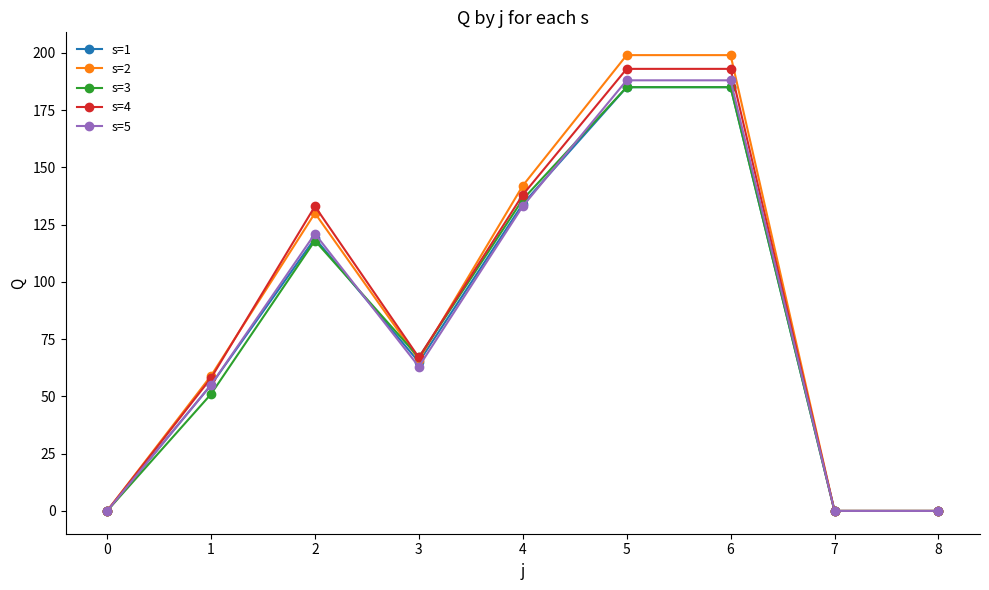

At which label does s=5 first exceed 63?

2